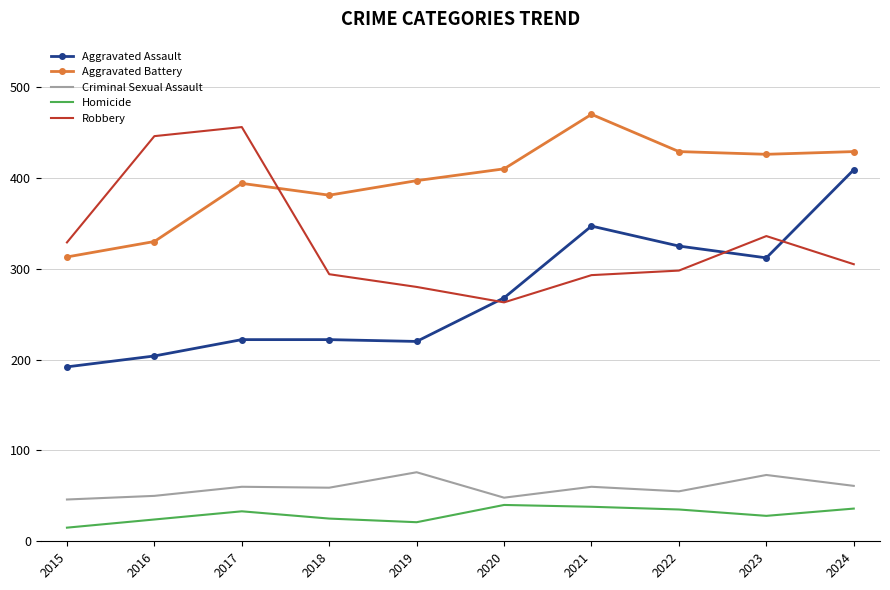

What are all the series names shown in the legend?

Aggravated Assault, Aggravated Battery, Criminal Sexual Assault, Homicide, Robbery